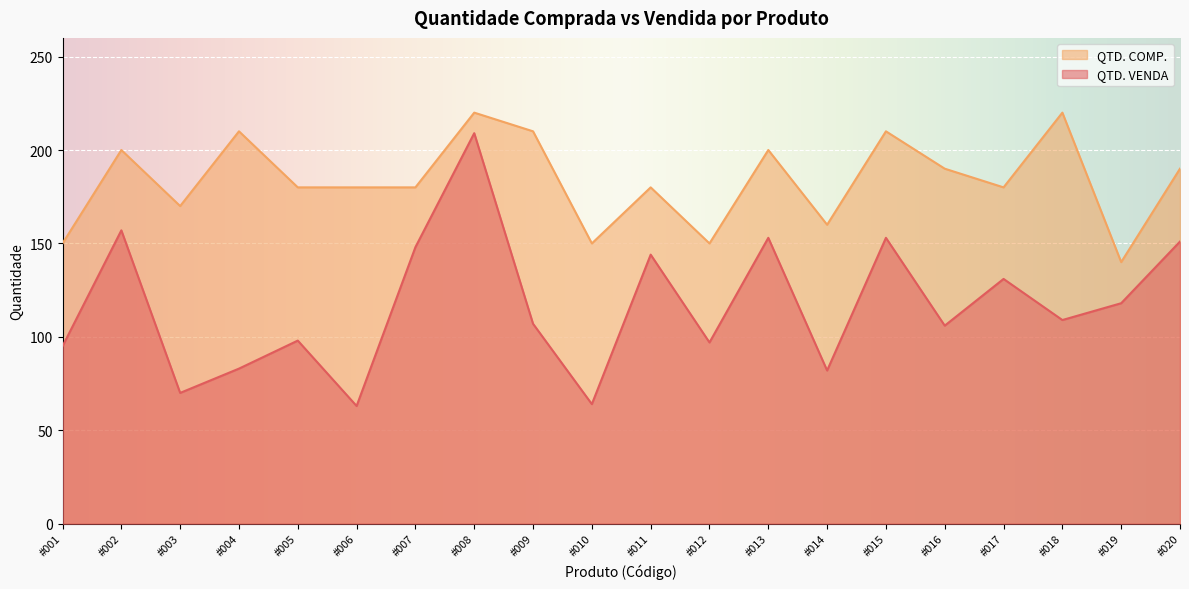

What is the difference between the QTD. VENDA values at #011 and #002?

13